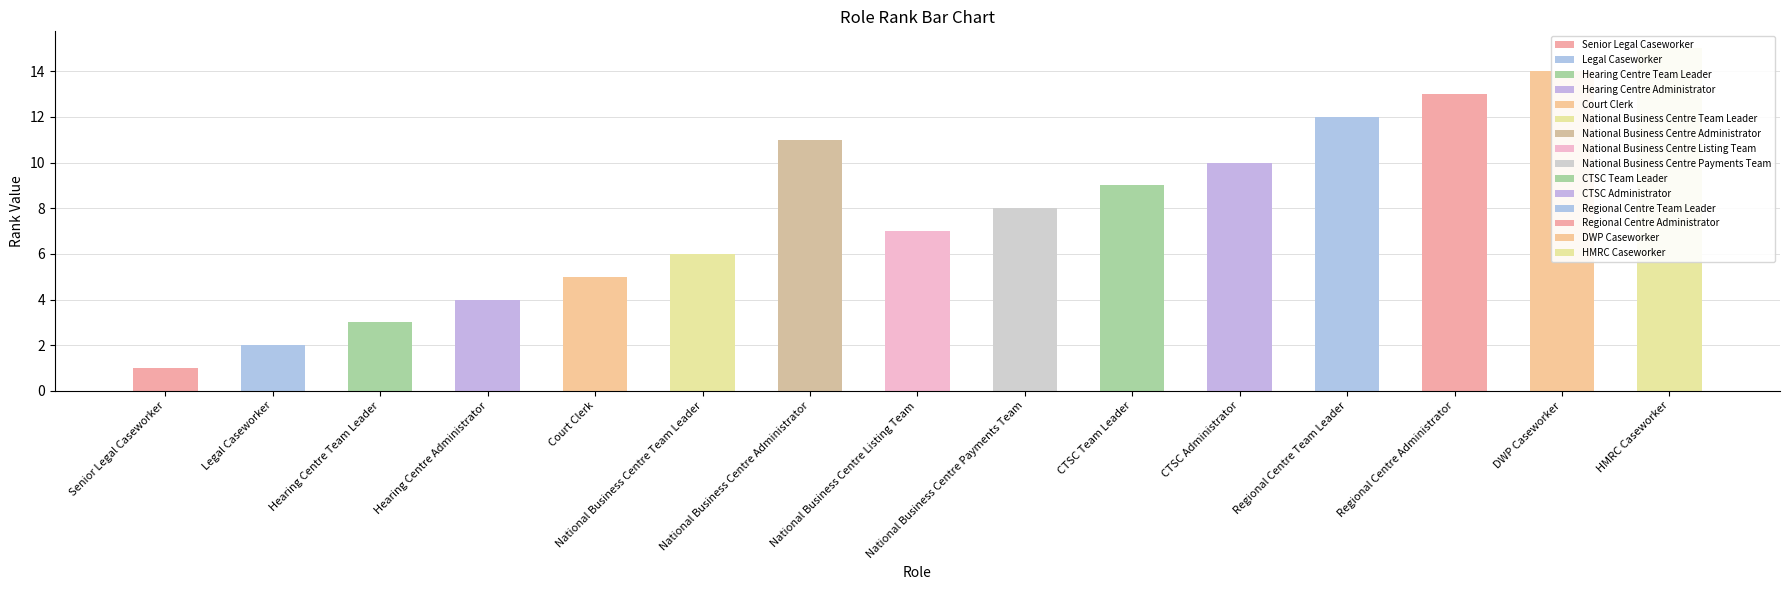

Reading right to left, list all the values displayed in this chart.

15	14	13	12	10	9	8	7	11	6	5	4	3	2	1